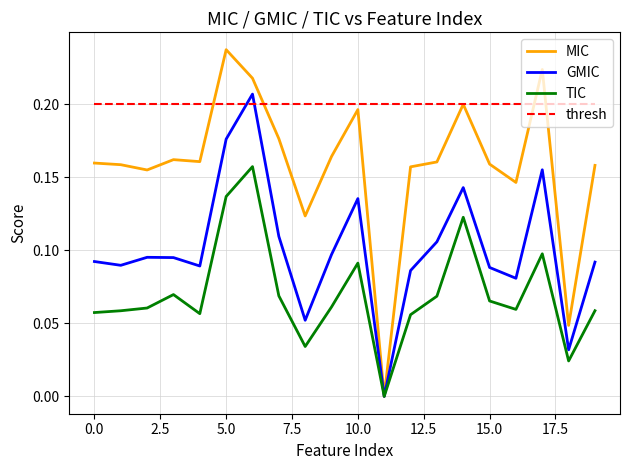

What are all the series names shown in the legend?

MIC, GMIC, TIC, thresh